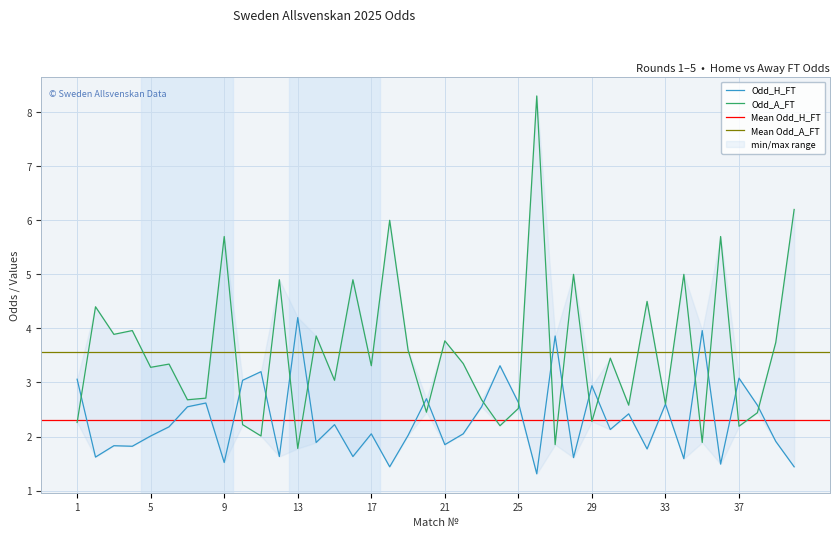

How many intersections are there between Odd_A_FT and Odd_H_FT?

17